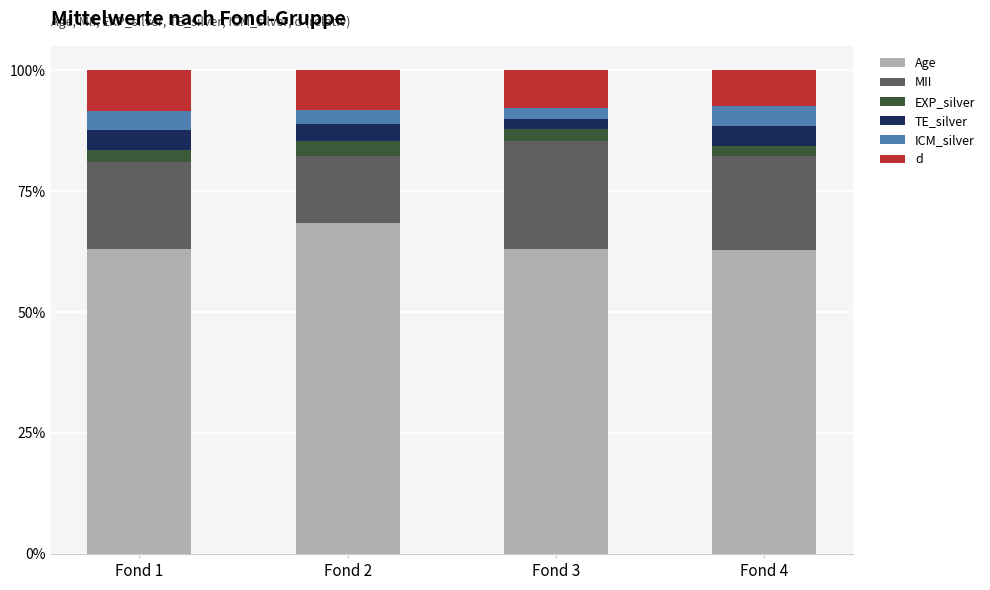

What is the total value across all series at Fond 2?

100.0